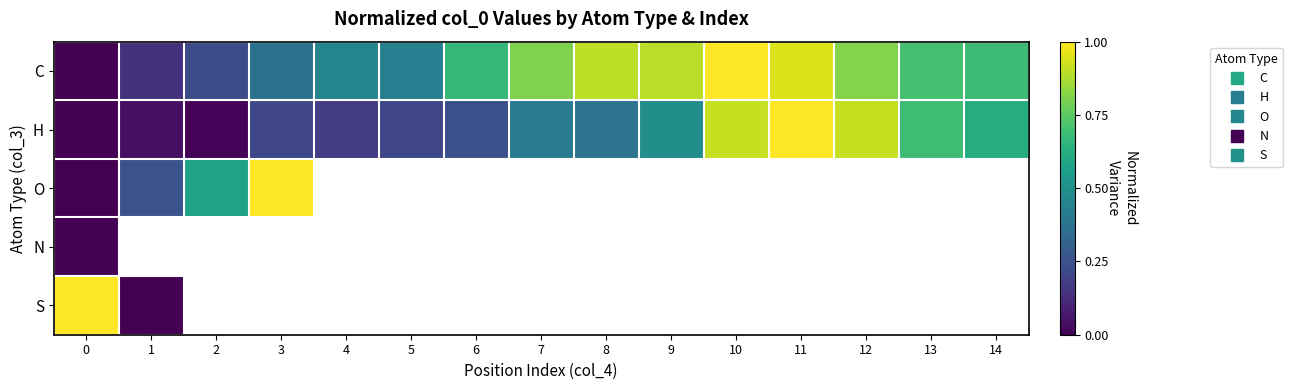

What is the difference between the highest and lowest values at 7?

0.4